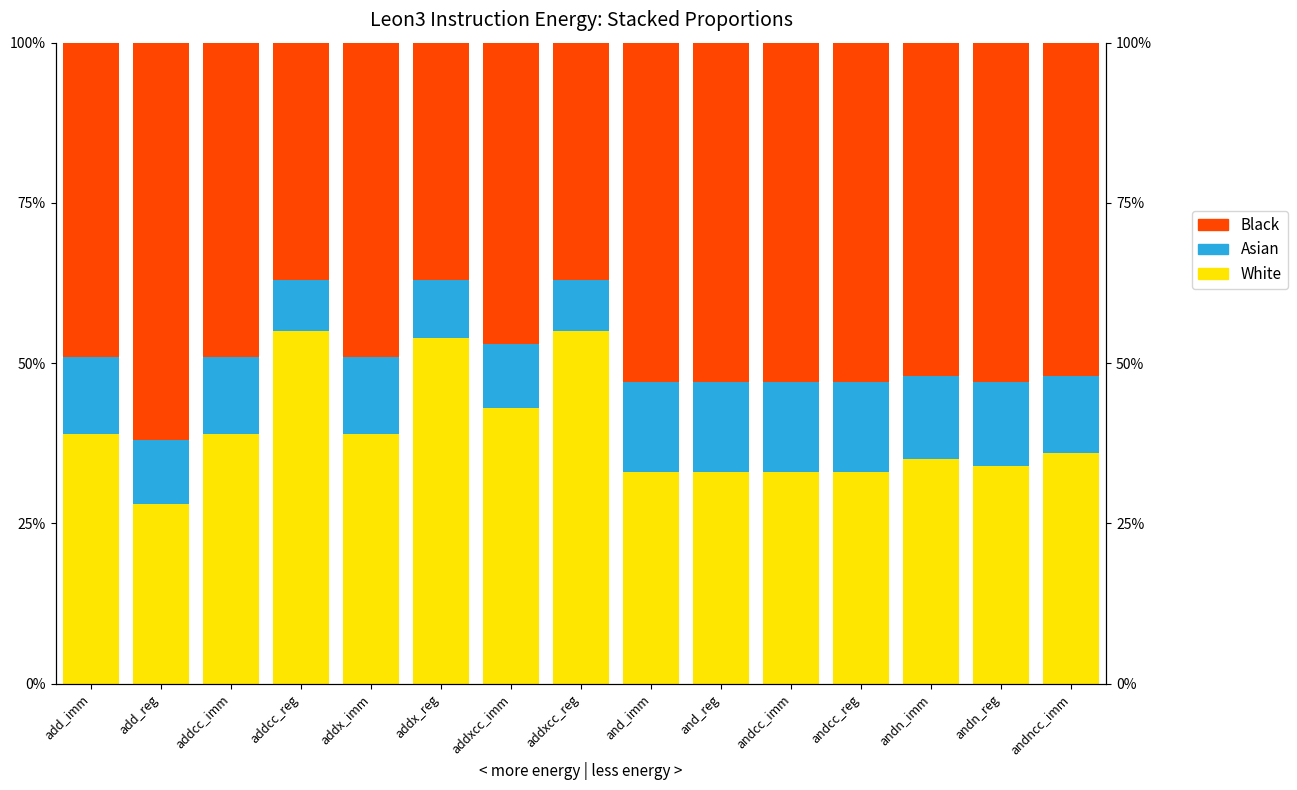

The Black series shows 0.4 at addxcc_reg. True or false?

True